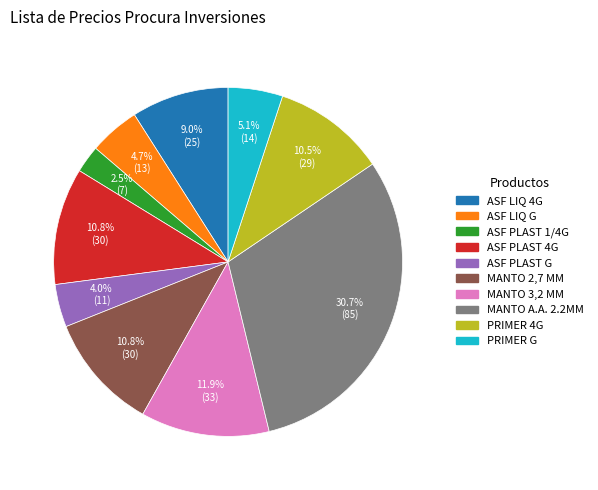

What is the ratio of the value at PRIMER 4G to the value at PRIMER G?

2.1